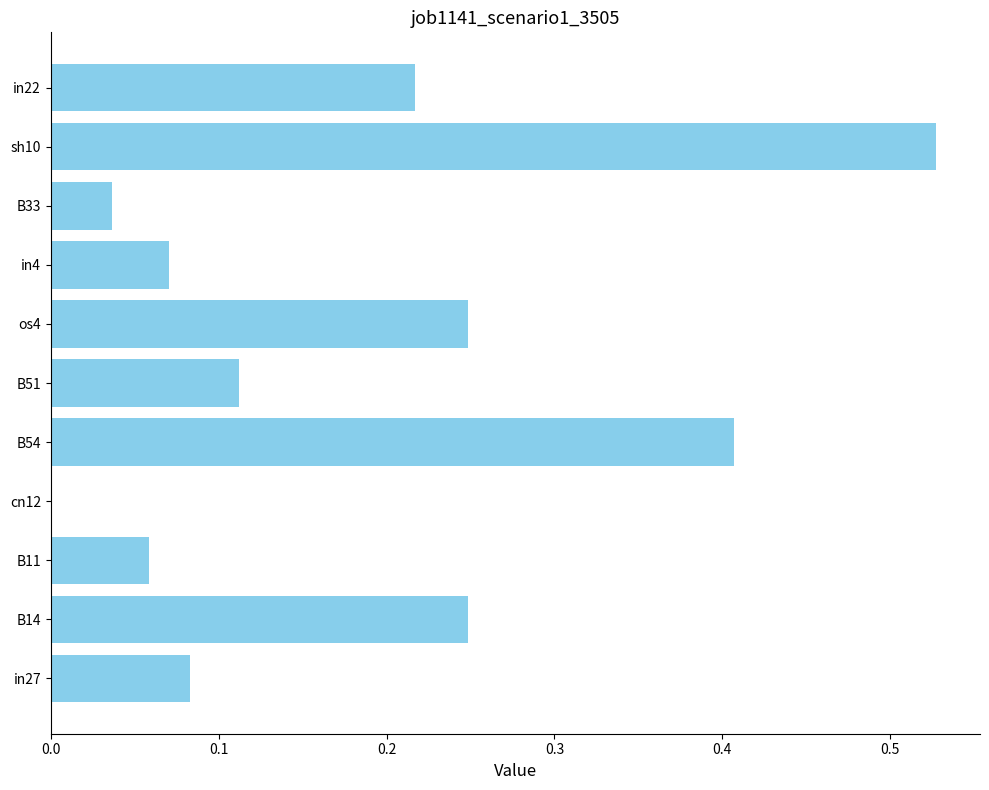

Which has a higher value, os4 or B11?

os4